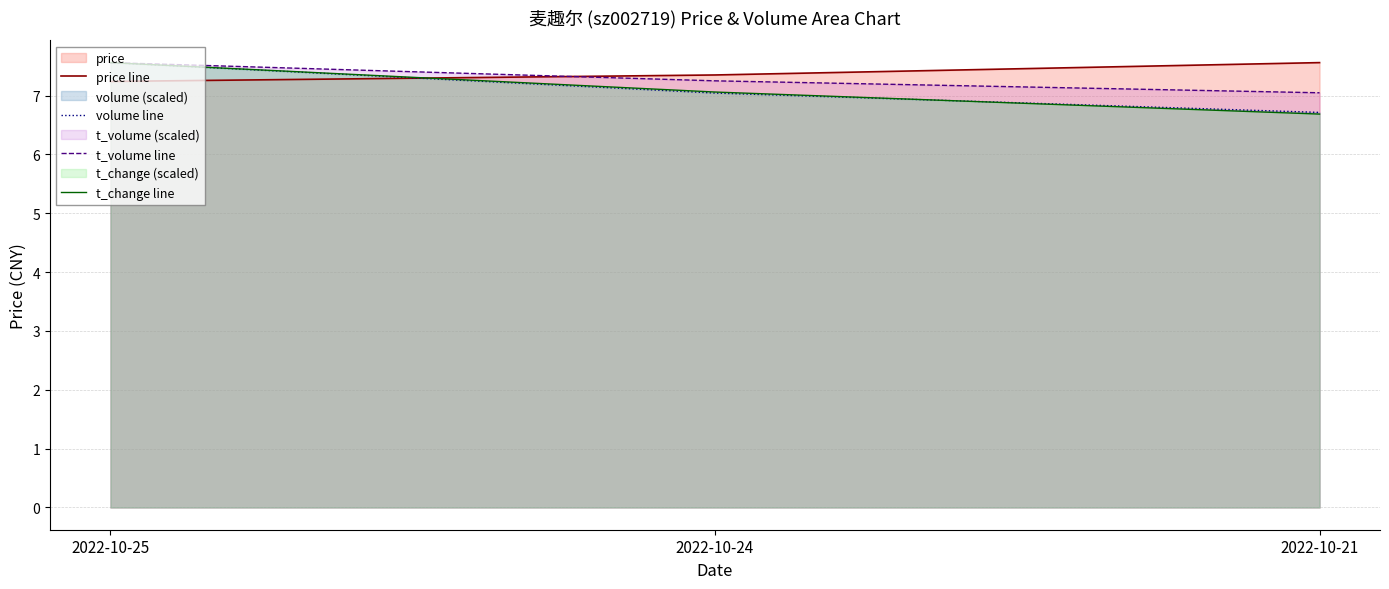

What is the approximate value of t_change line at 2022-10-21?

6.7